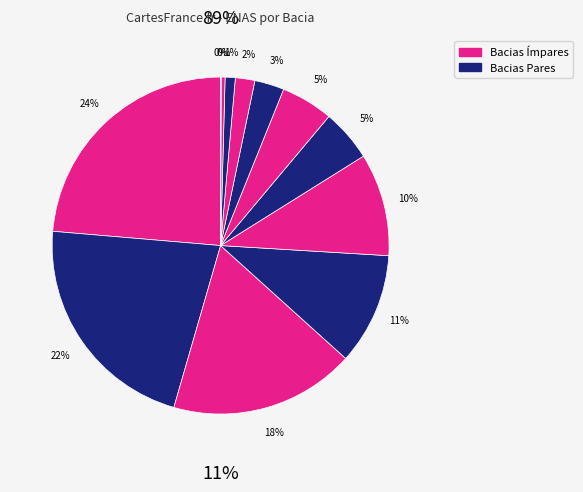

Is SAOFRANCISCO-NE the majority of the pie?

No